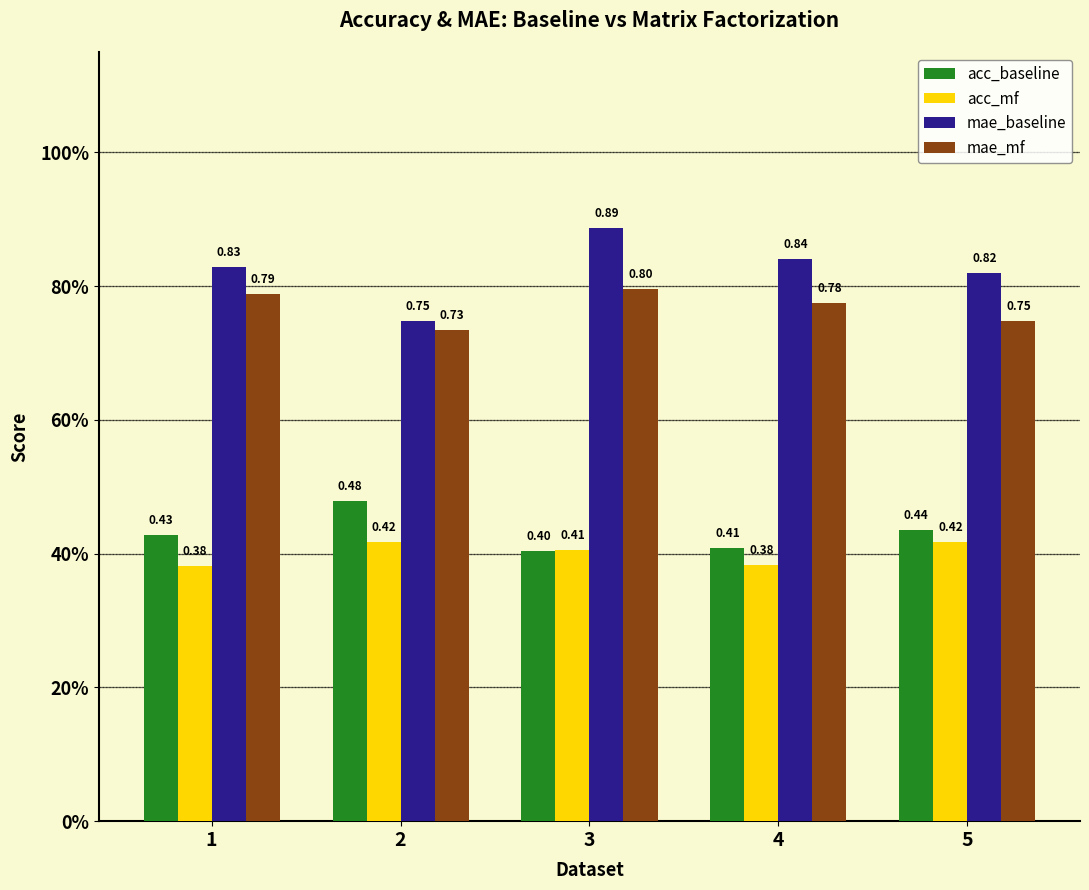

Reading left to right, transcribe all the data shown in this chart.

acc_baseline: 0.4	0.5	0.4	0.4	0.4
acc_mf: 0.4	0.4	0.4	0.4	0.4
mae_baseline: 0.8	0.7	0.9	0.8	0.8
mae_mf: 0.8	0.7	0.8	0.8	0.7